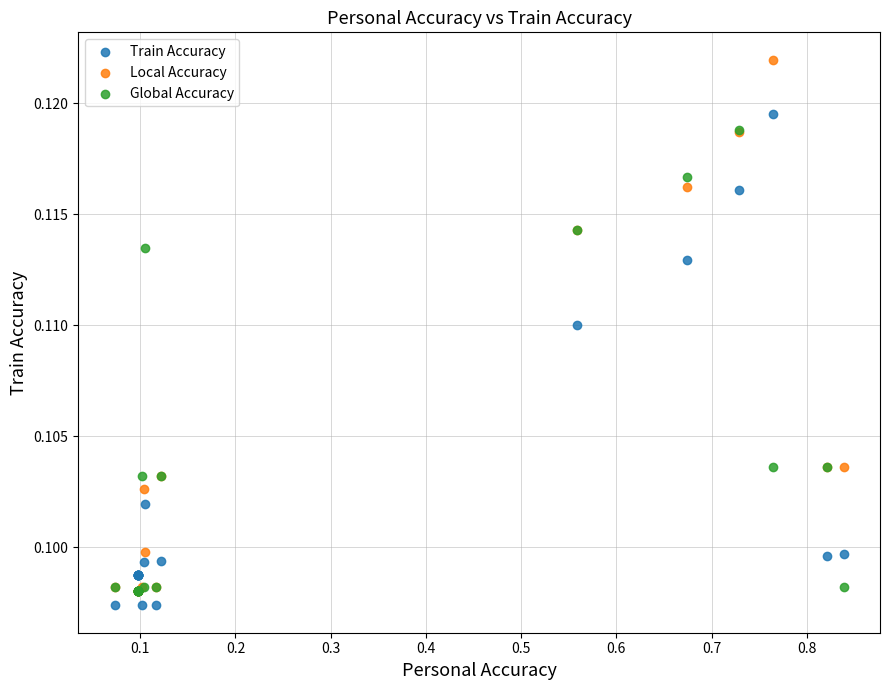

Which series reaches the minimum Y coordinate?

Train Accuracy